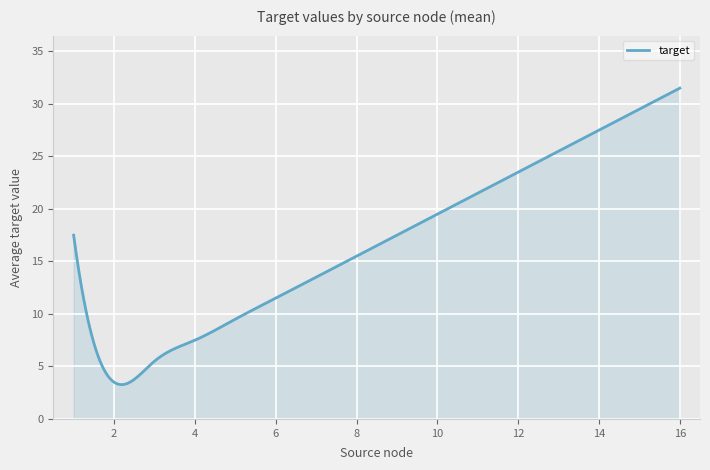

What is the minimum value shown in the chart?

3.3